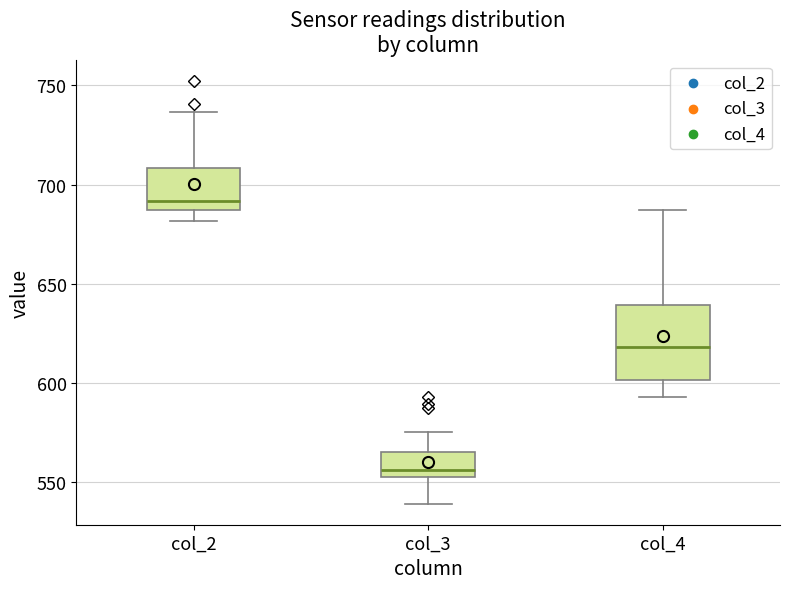

Which box's median line is the highest?

col_2